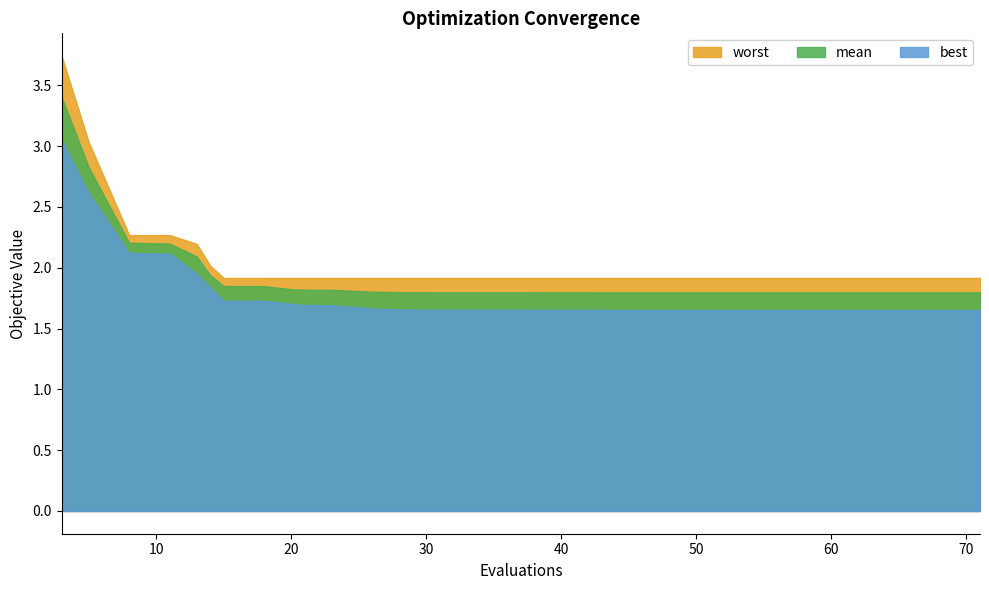

At which label does best reach its peak?

3